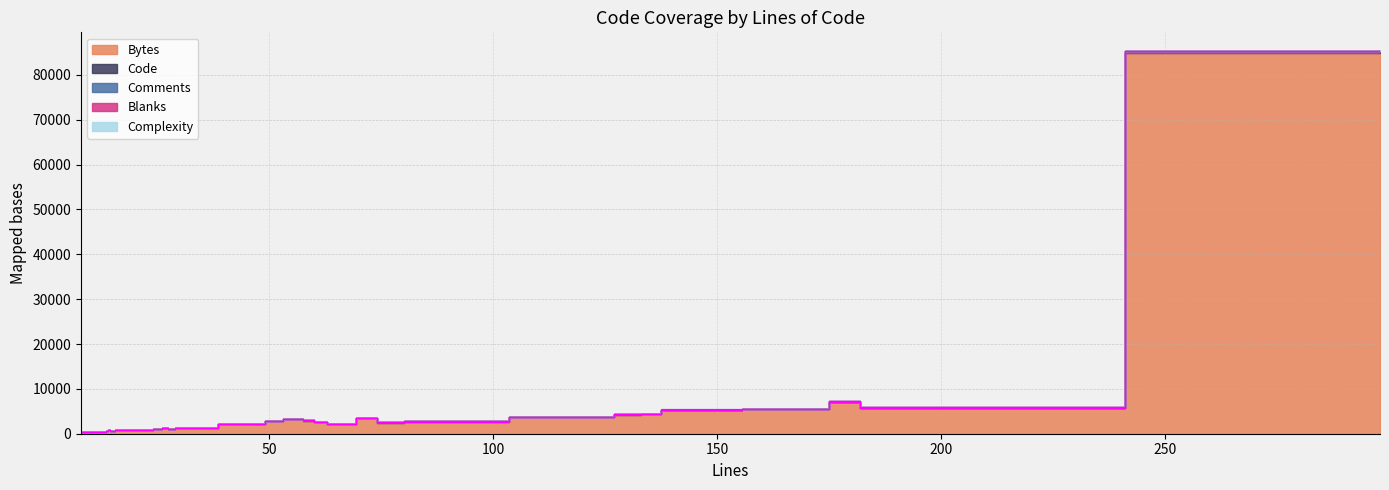

What is the highest value of the Bytes series?

84934